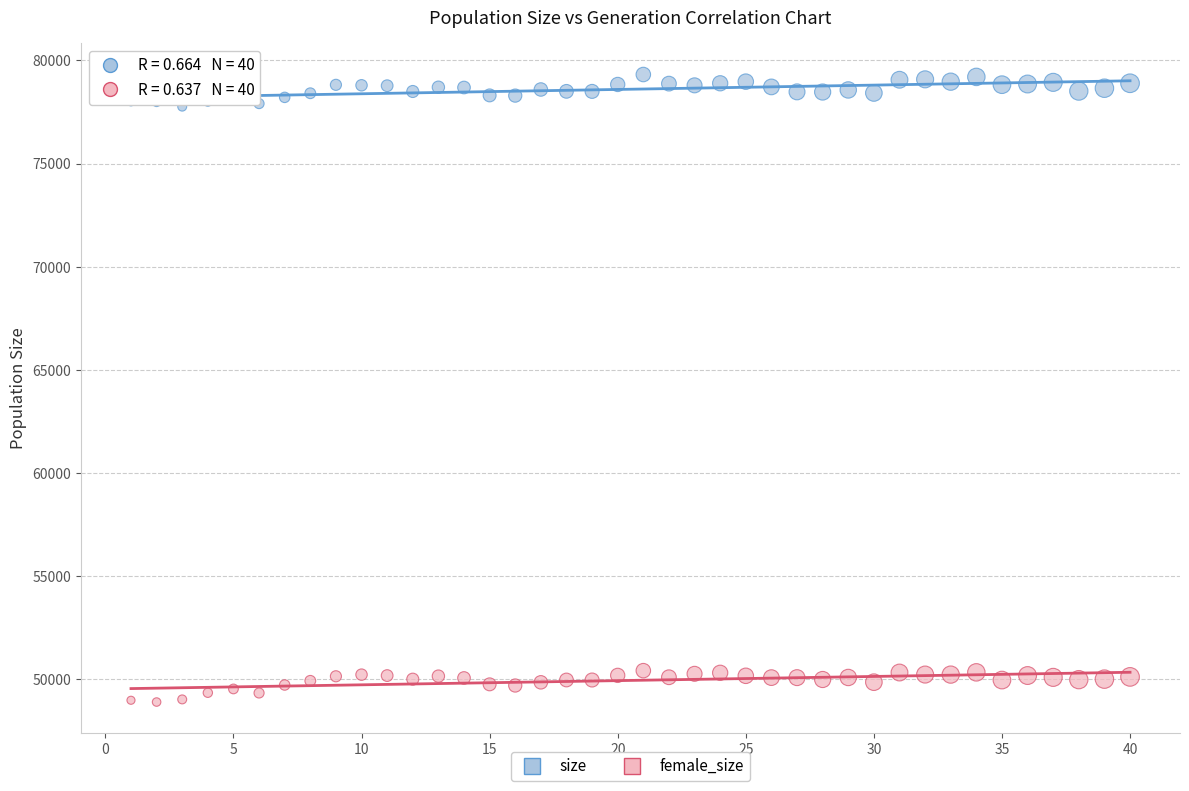

Which series contains the highest Y value?

size